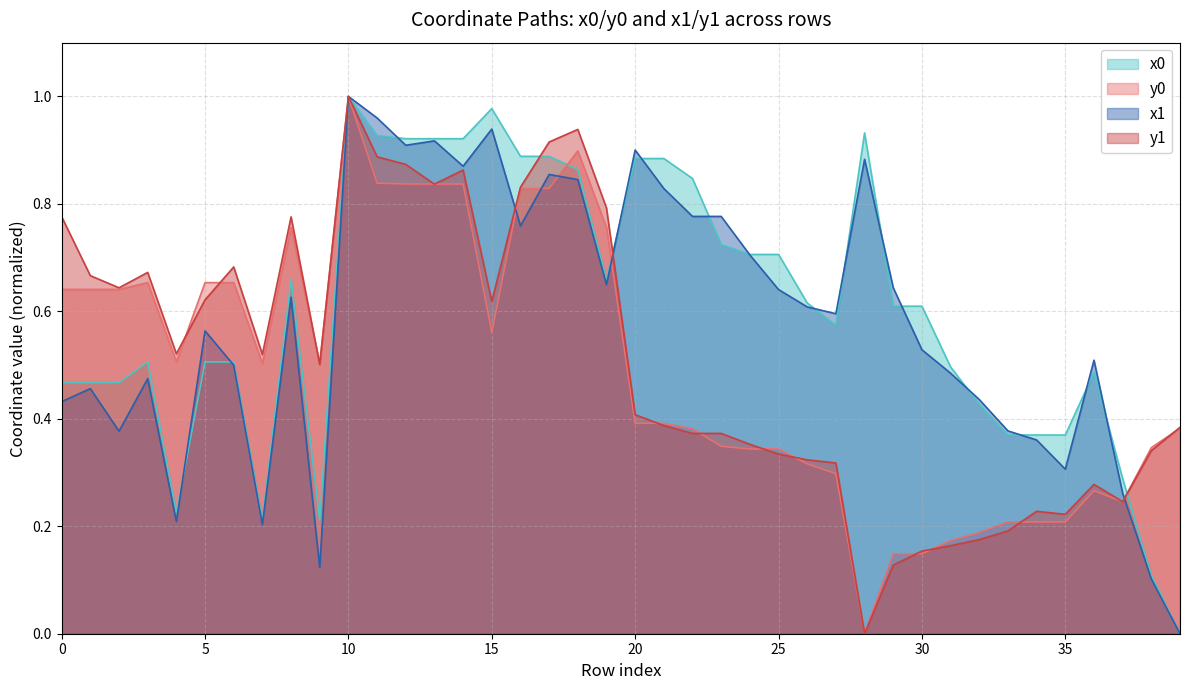

At which category is the sum across all series the highest?

10